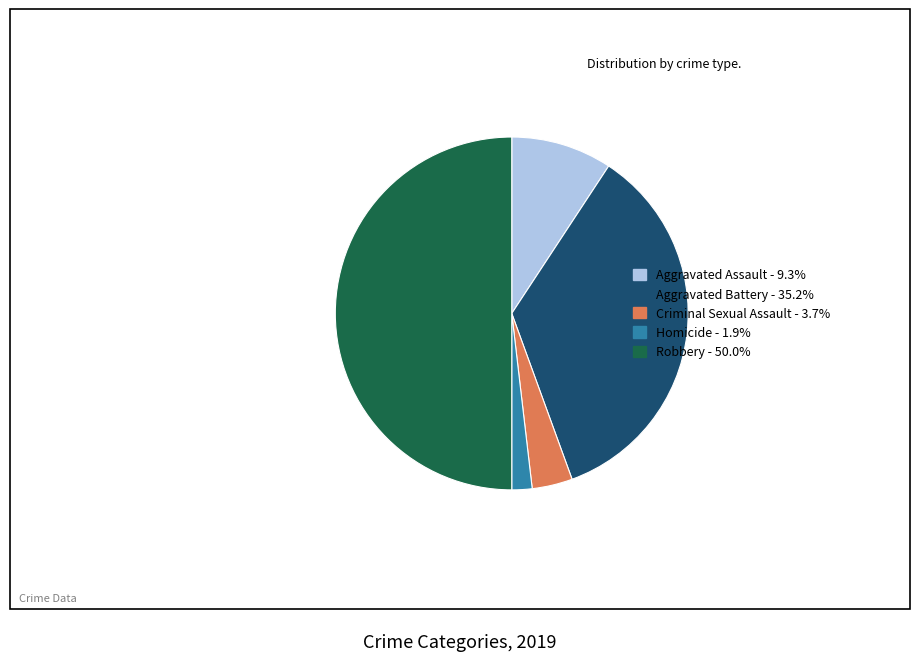

Does Aggravated Assault account for over 50% of the chart?

No